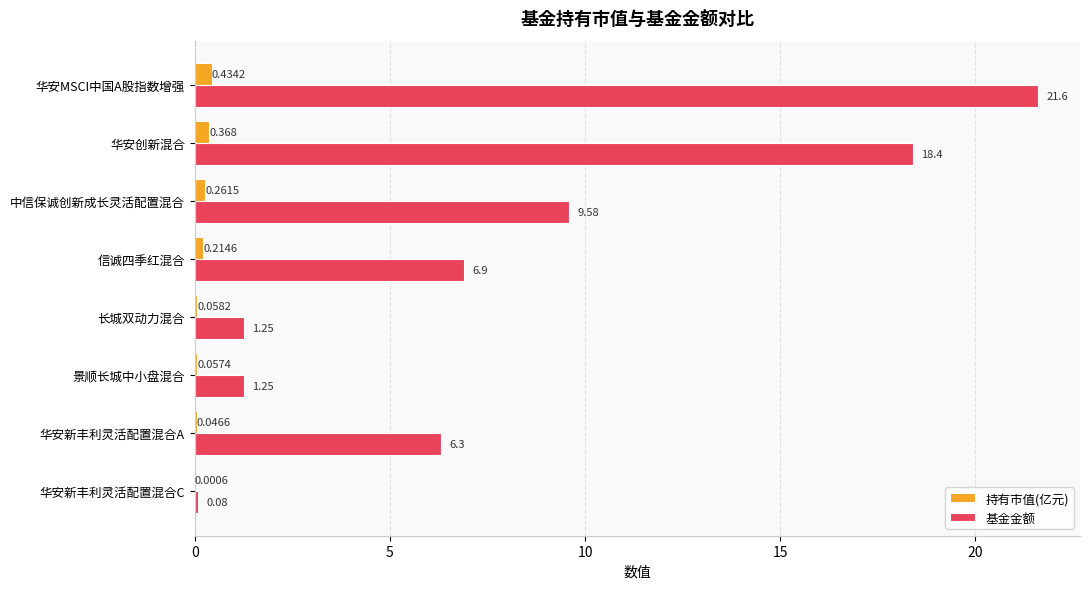

Where is 基金金额 nearest to the value 10?

中信保诚创新成长灵活配置混合